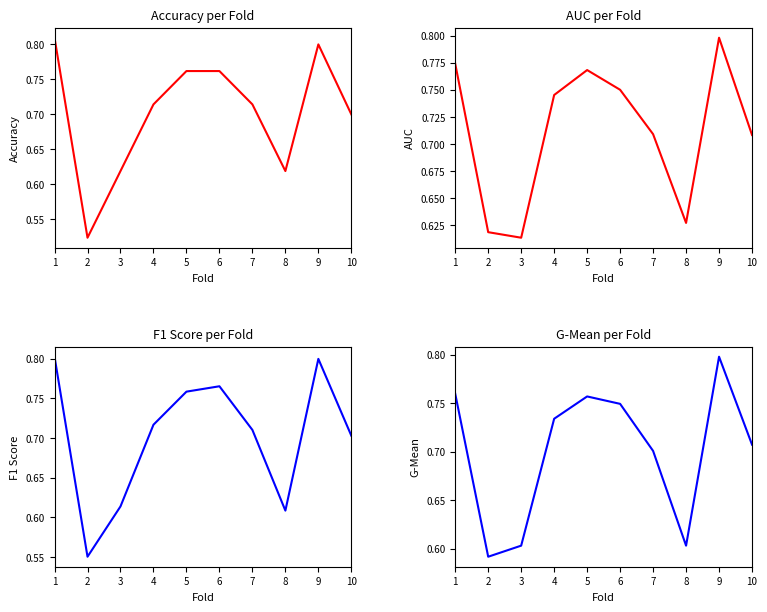

Which category has the highest value in the auc series?

9